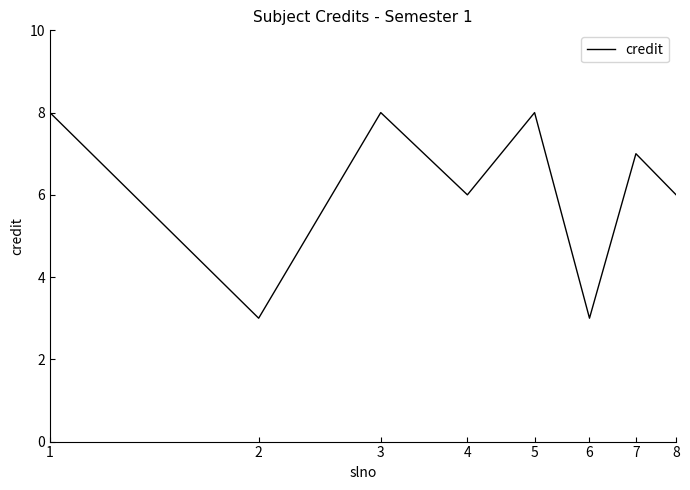

What is the average value?

6